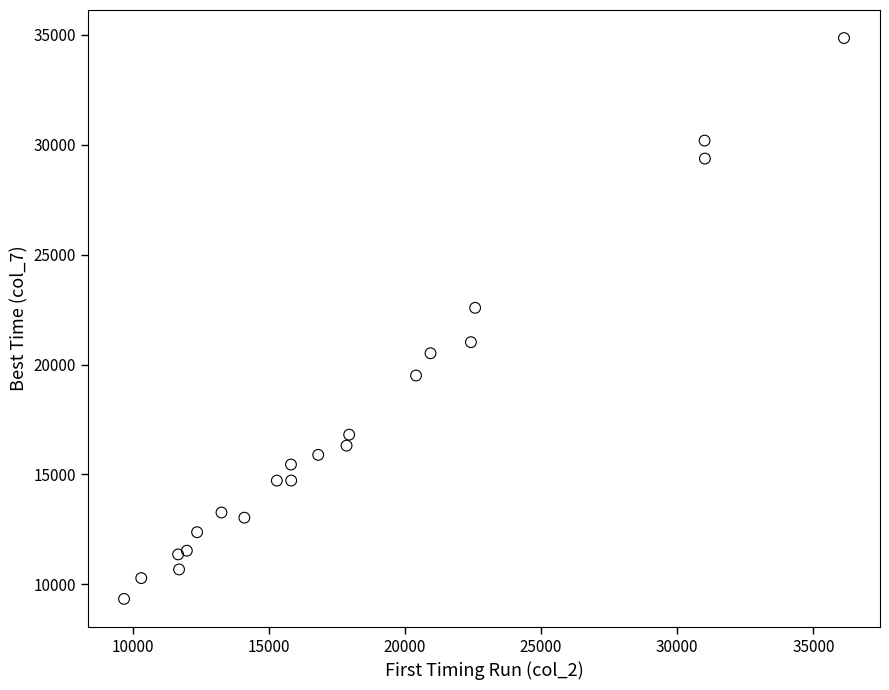

What is the range of X values (max minus min)?

26438